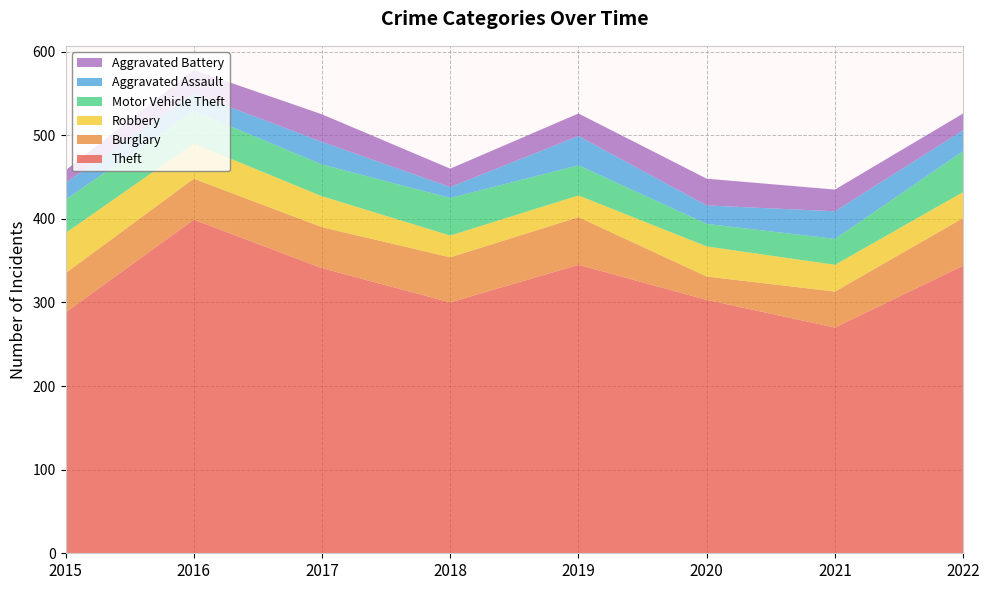

Reading right to left, list all the values displayed in this chart.

Theft: 2022=344	2021=270	2020=303	2019=345	2018=300	2017=341	2016=399	2015=288
Burglary: 2022=57	2021=43	2020=28	2019=57	2018=54	2017=49	2016=49	2015=47
Robbery: 2022=31	2021=32	2020=36	2019=26	2018=26	2017=37	2016=42	2015=48
Motor Vehicle Theft: 2022=49	2021=31	2020=27	2019=36	2018=45	2017=38	2016=39	2015=40
Aggravated Assault: 2022=25	2021=33	2020=22	2019=35	2018=13	2017=27	2016=21	2015=20
Aggravated Battery: 2022=20	2021=26	2020=32	2019=27	2018=22	2017=33	2016=28	2015=15